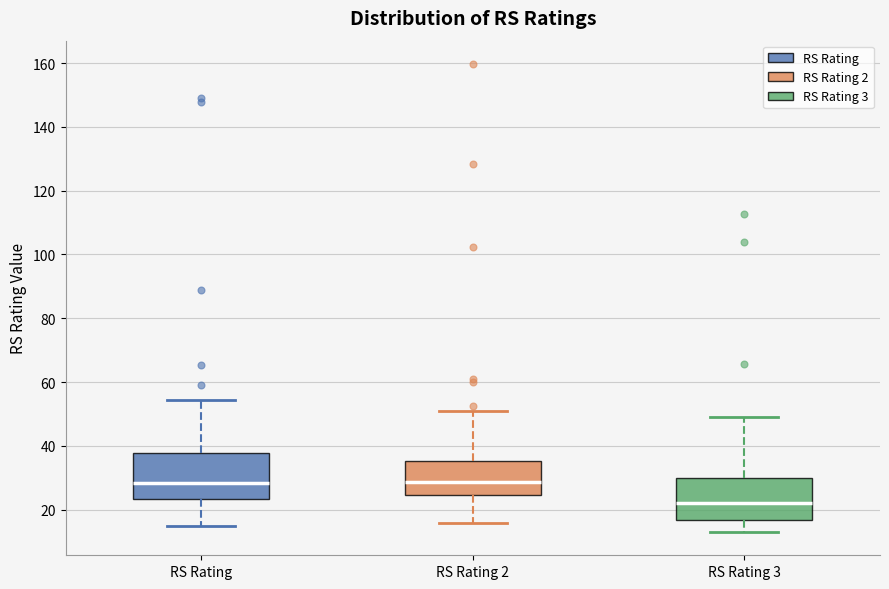

Reading left to right, transcribe this box plot: for each box, give where its median line is, the range the box spans, and where its two whiskers end, as read against the y-axis. The values are not printed on the chart, so give them approximately, as read against the axis.

RS Rating: median 28, box 24 to 38, whiskers 14 to 54
RS Rating 2: median 28, box 24 to 36, whiskers 16 to 50
RS Rating 3: median 22, box 16 to 30, whiskers 14 to 48